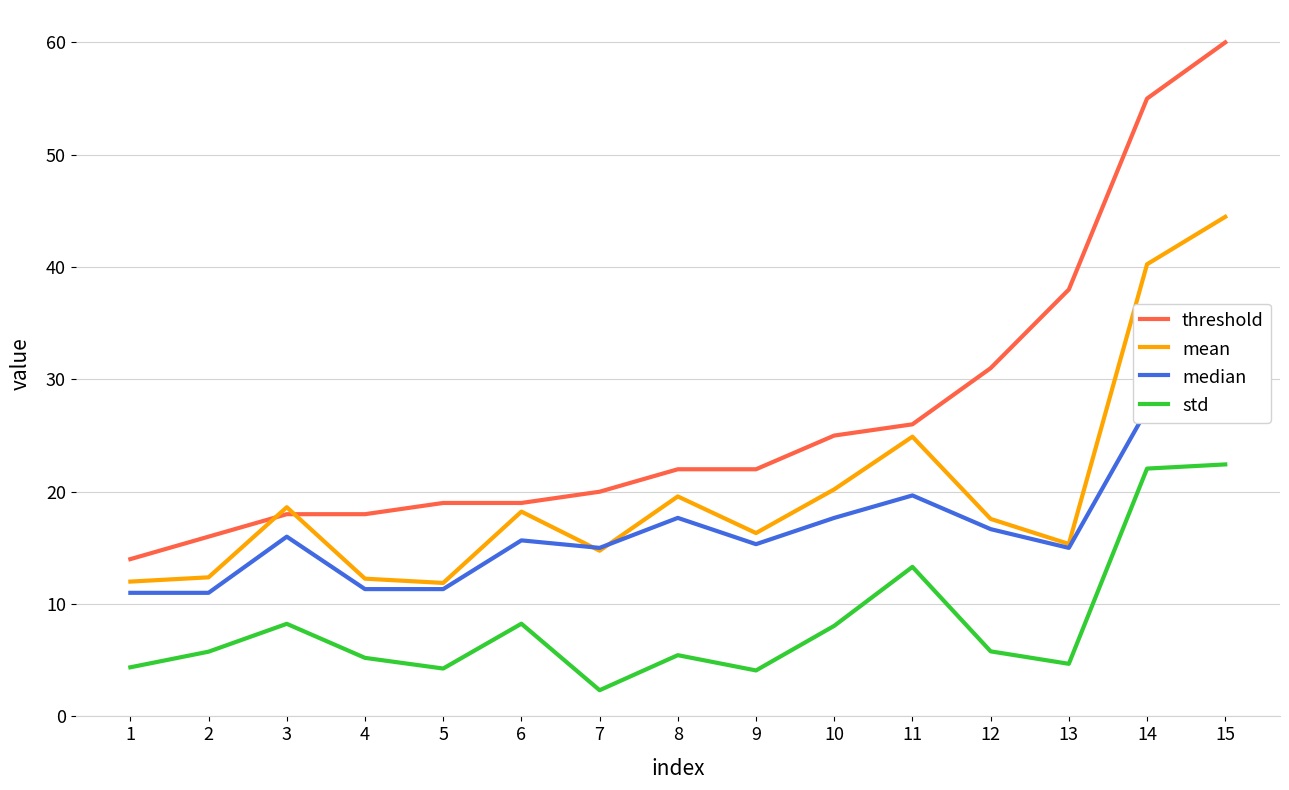

What is the difference between the maximum and second lowest values in the mean series?

32.5